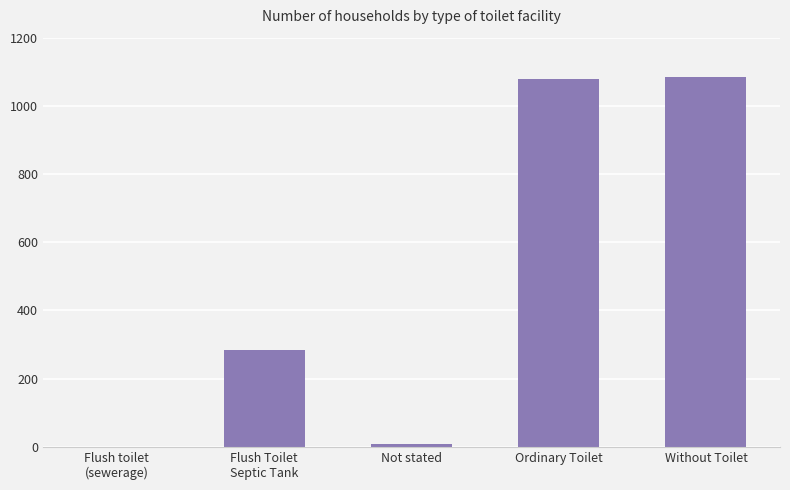

Is it true that the value at Without Toilet is 1086?

True